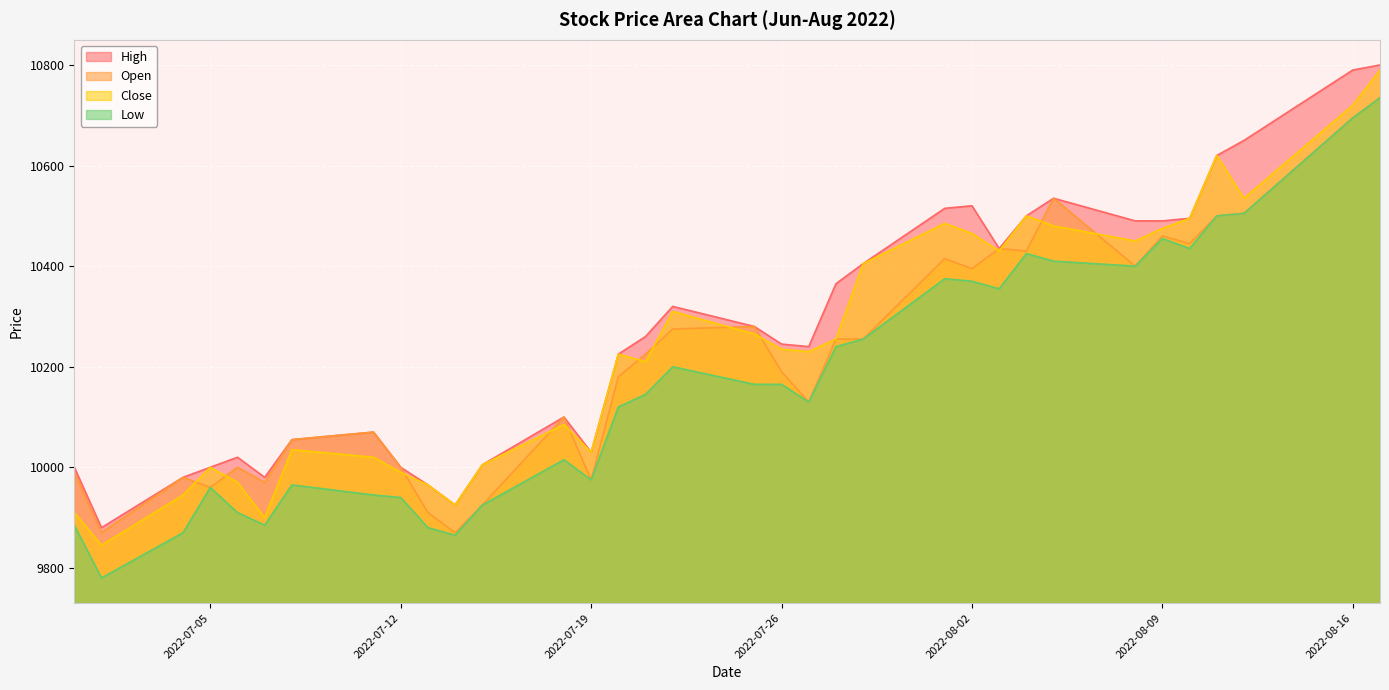

What is the lowest value of the Open series?

9870